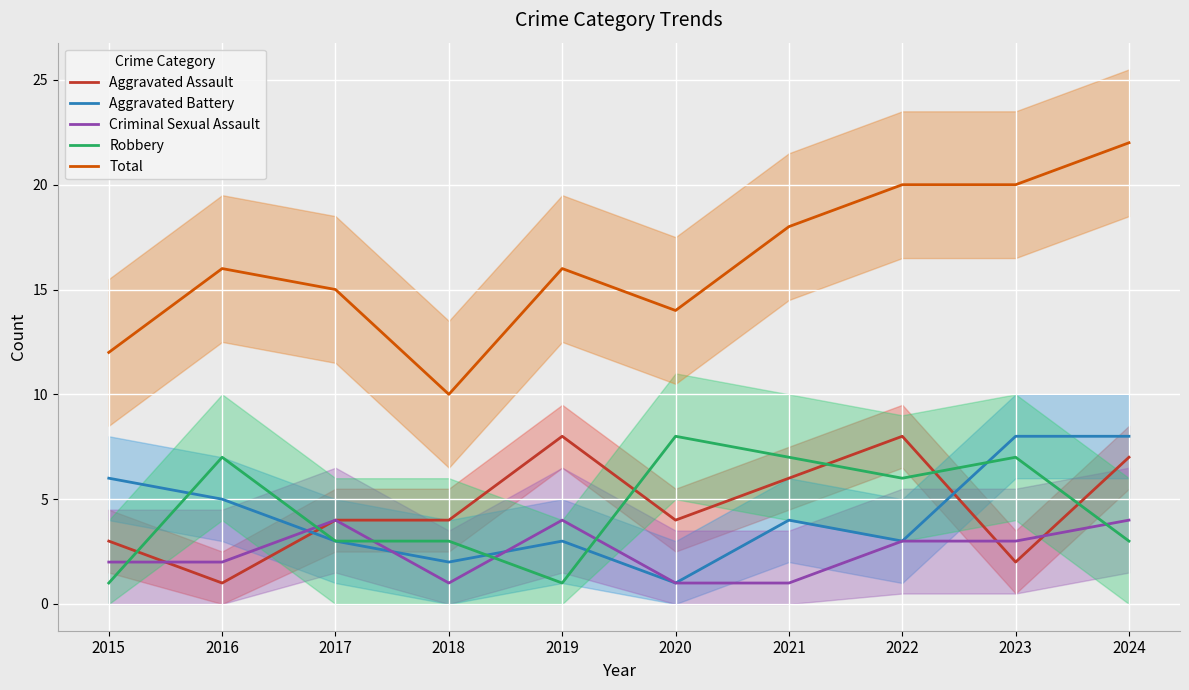

True or false: Robbery has more than 0 points higher than both neighbors.

True